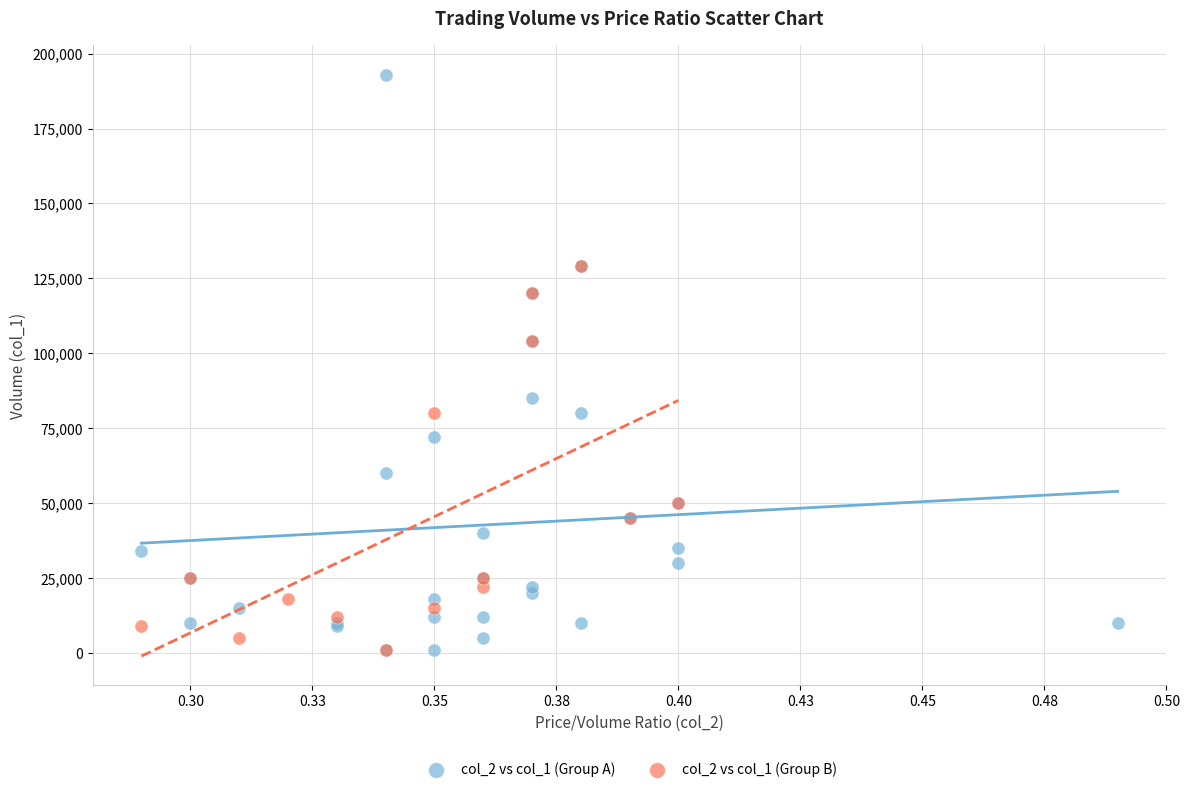

Which series contains the highest Y value?

col_2 vs col_1 (Group A)